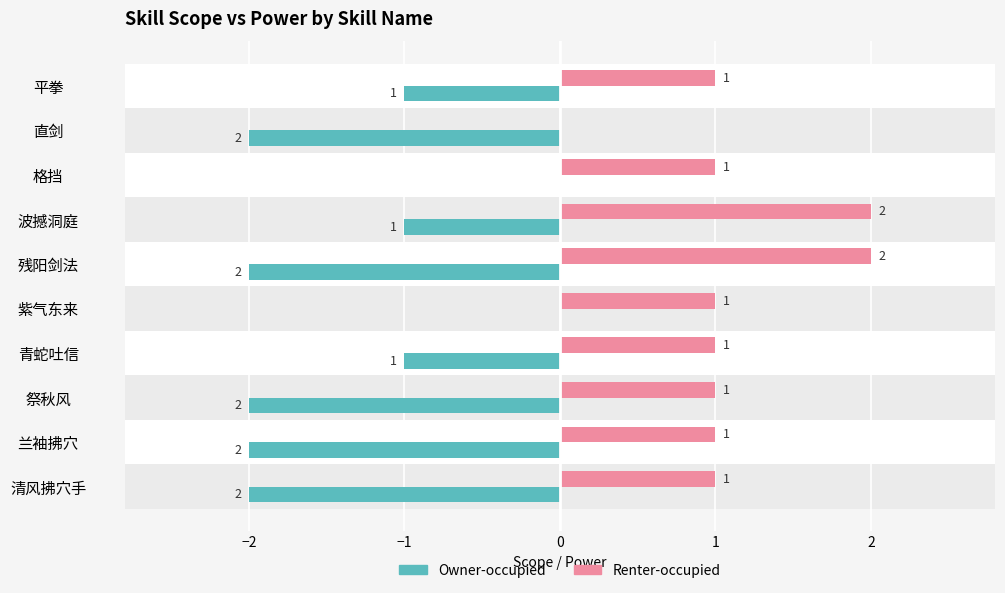

What is the sum of all Renter-occupied values?

11